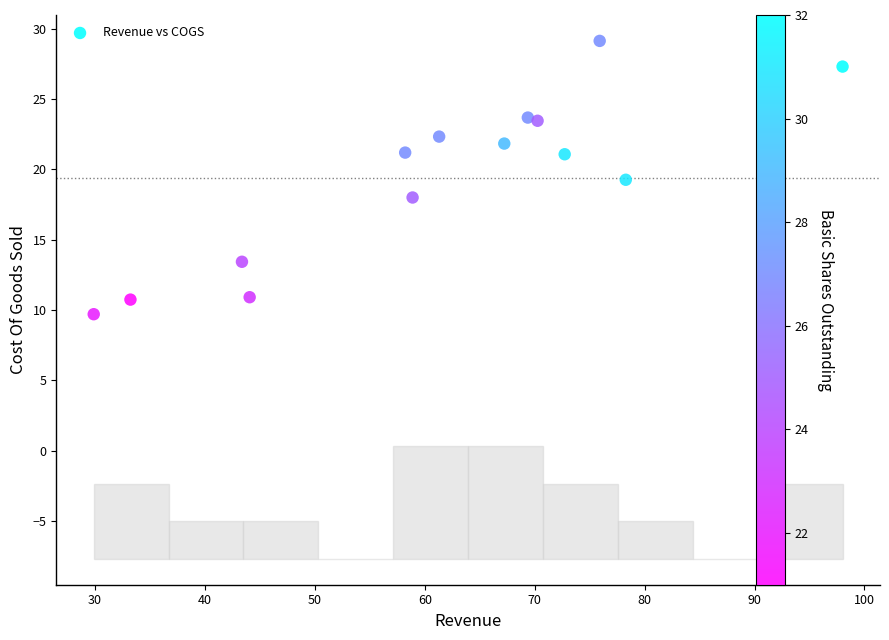

What is the range of X values (max minus min)?

68.1